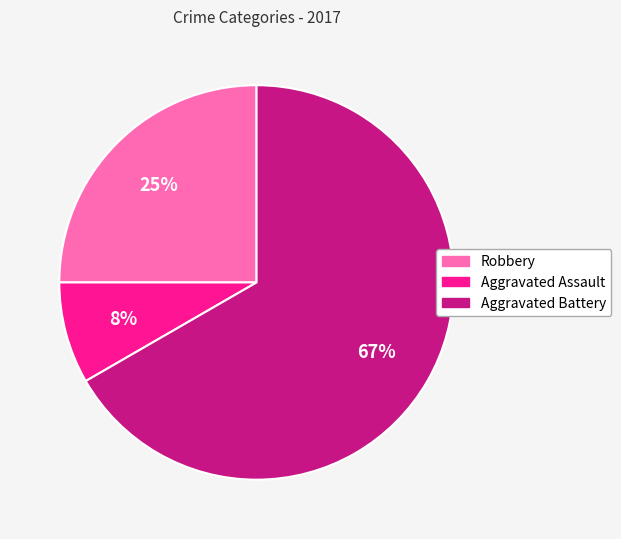

Is the sum of Robbery and Aggravated Battery greater than half?

Yes